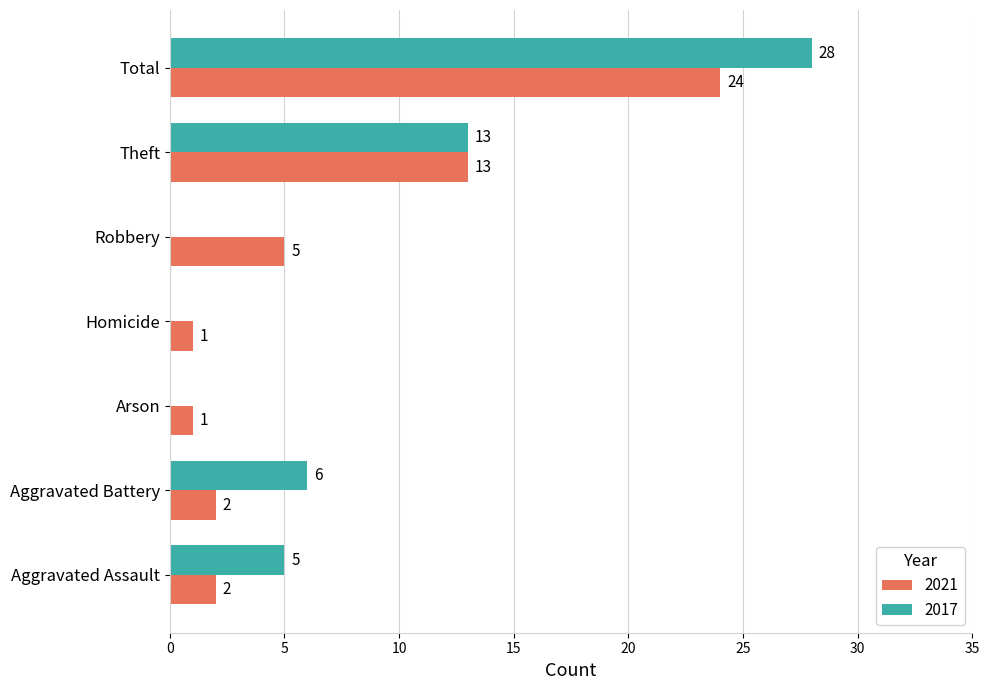

Count the number of categories in the chart.

7